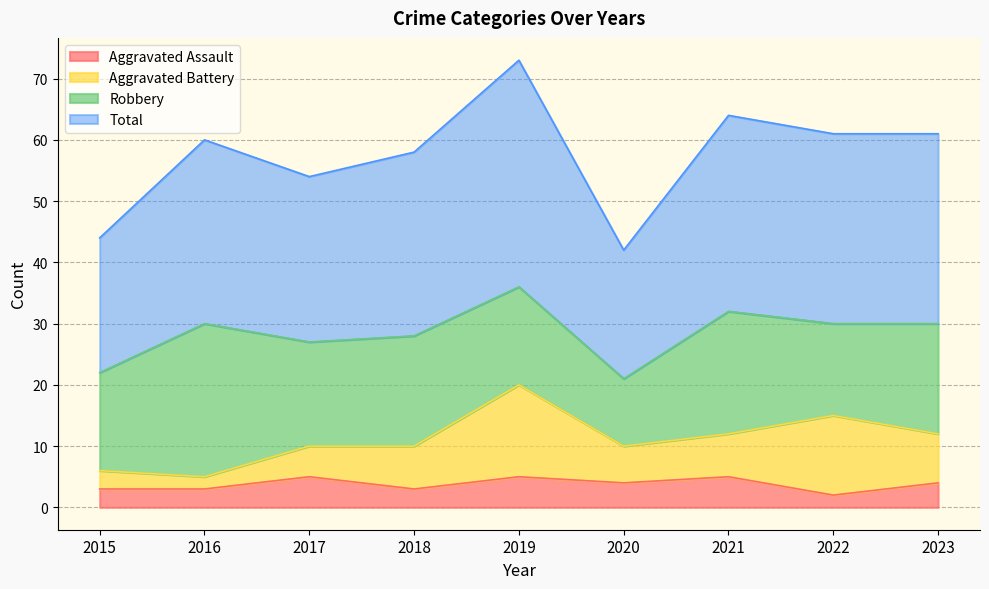

What is the difference between the highest and lowest values at 2022?

59